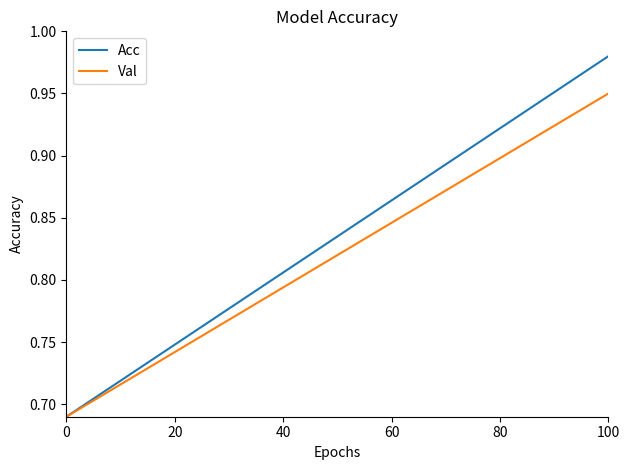

Rank the series by their average value, from lowest to highest.

Val, Acc